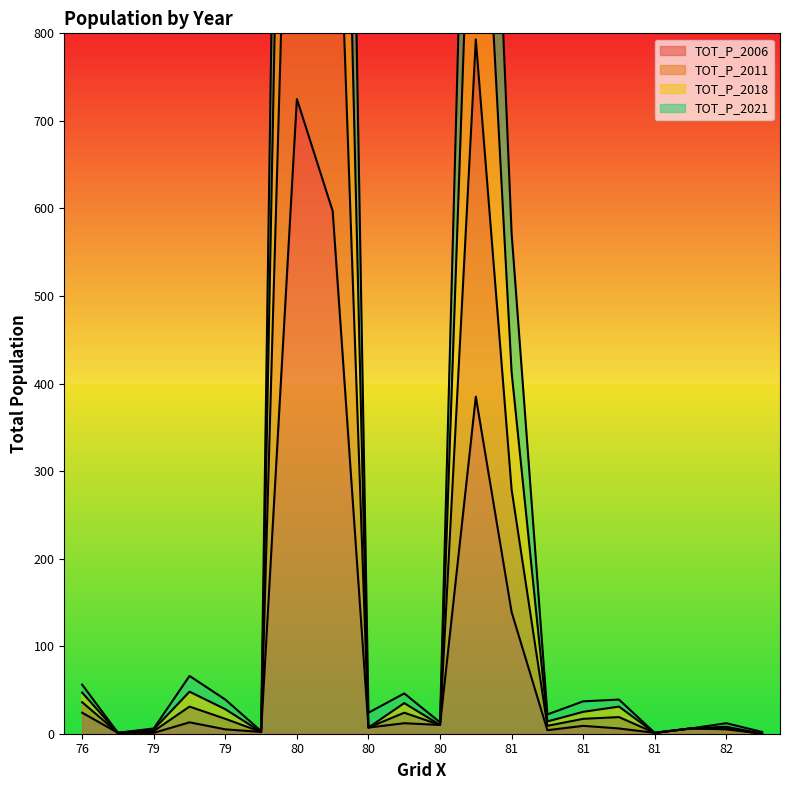

At which label is TOT_P_2018 closest to 1391?

81